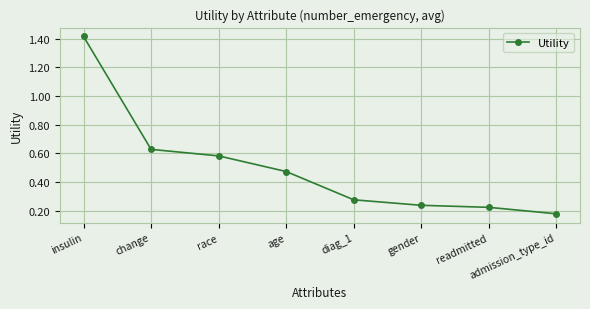

Is it true that the value at admission_type_id is 0.3?

False